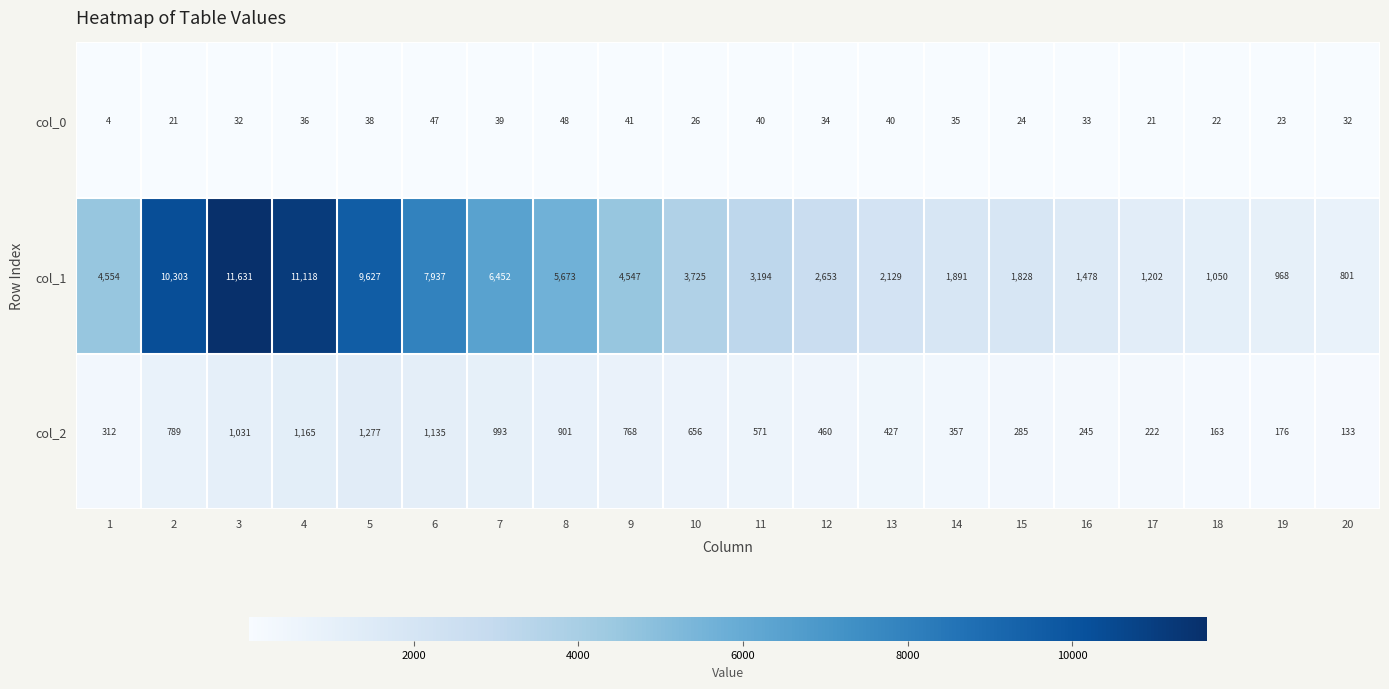

Count the number of data series in this chart.

3